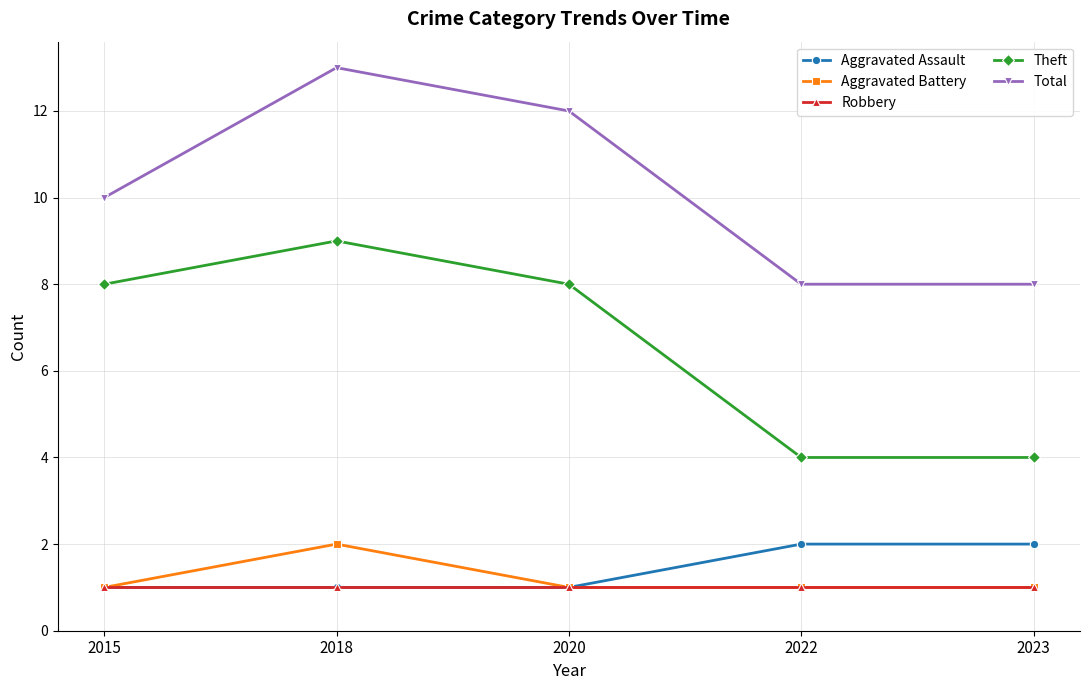

What is the lowest value of the Robbery series?

1